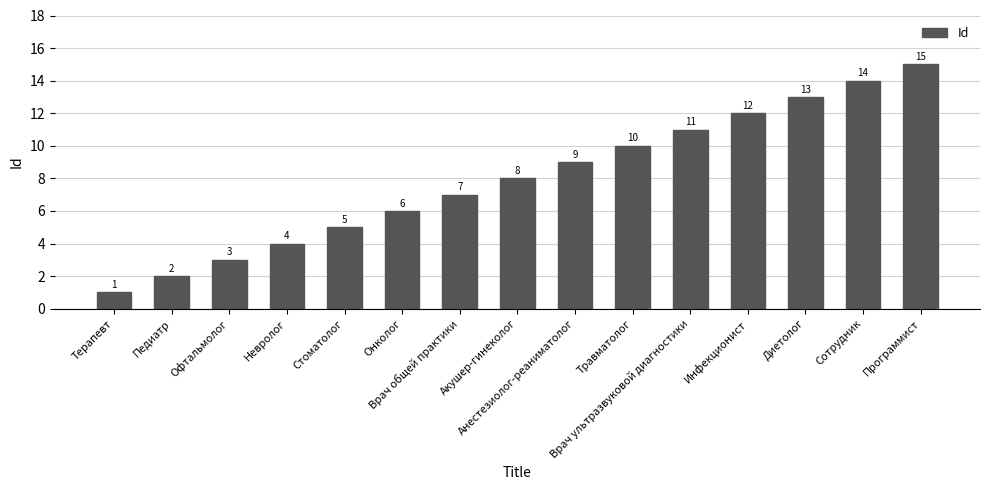

How many data points are less than 8?

7